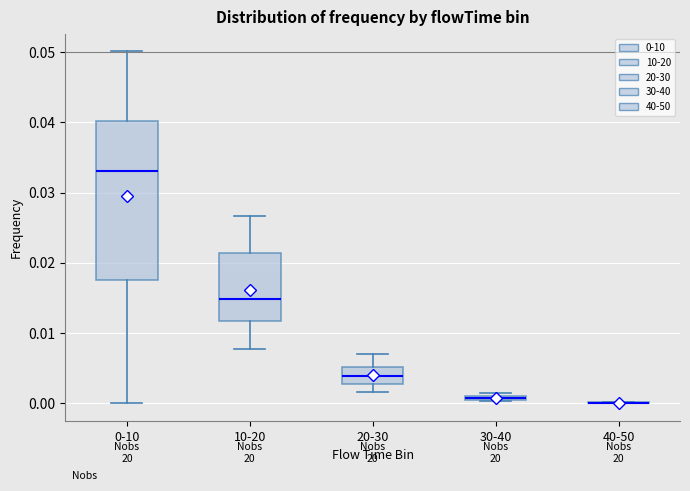

Comparing the boxes themselves (not the whiskers), which one is the tallest?

0-10